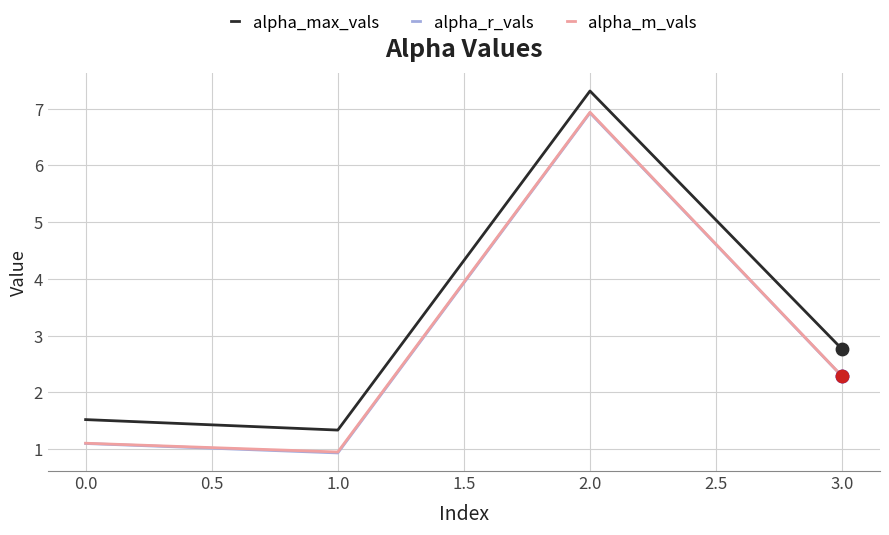

Which series has the largest total across all categories?

alpha_max_vals